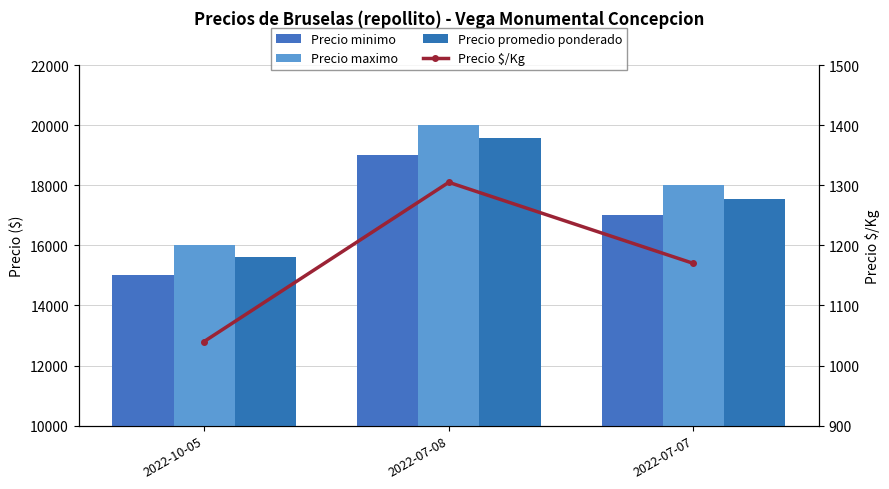

The Precio $/Kg series shows 441 at 2022-10-05. True or false?

False